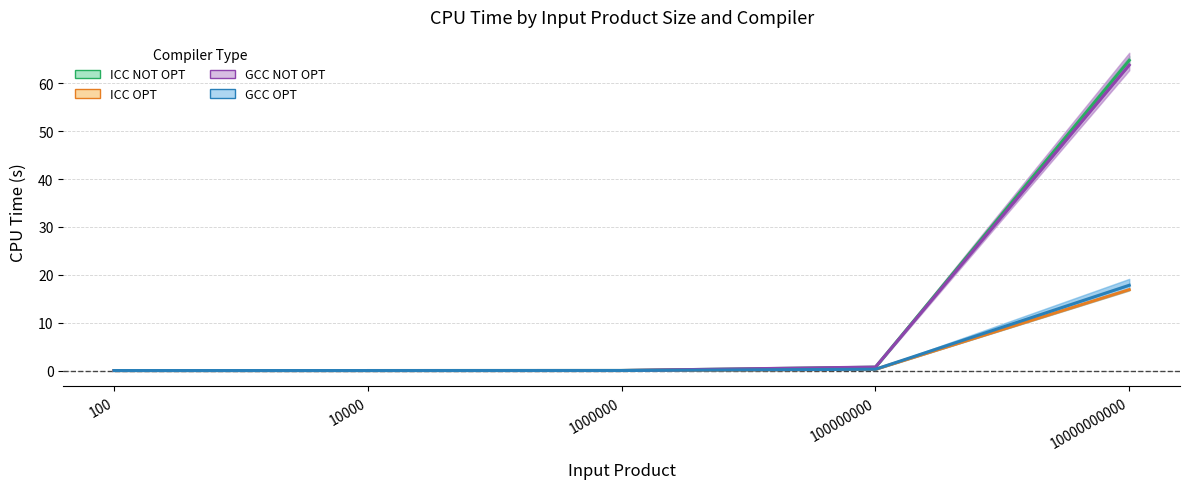

True or false: ICC NOT OPT has a value of -38.4 at 10000.

False